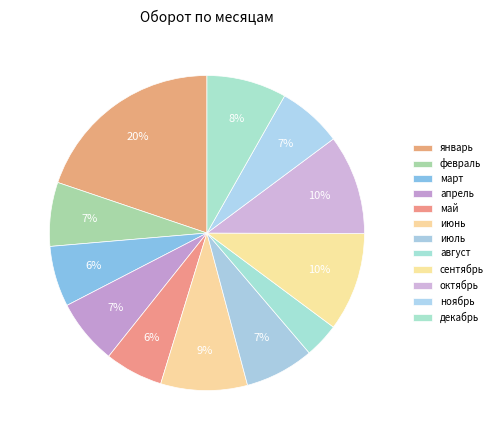

Combined, what portion of the pie is июнь and ноябрь?

15.5%